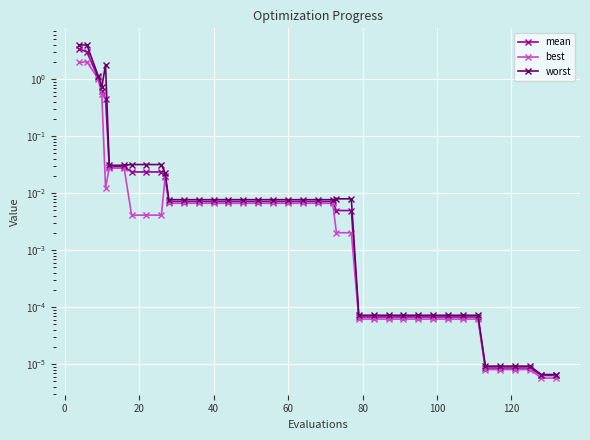

List the series in order of their overall mean, lowest first.

best, mean, worst